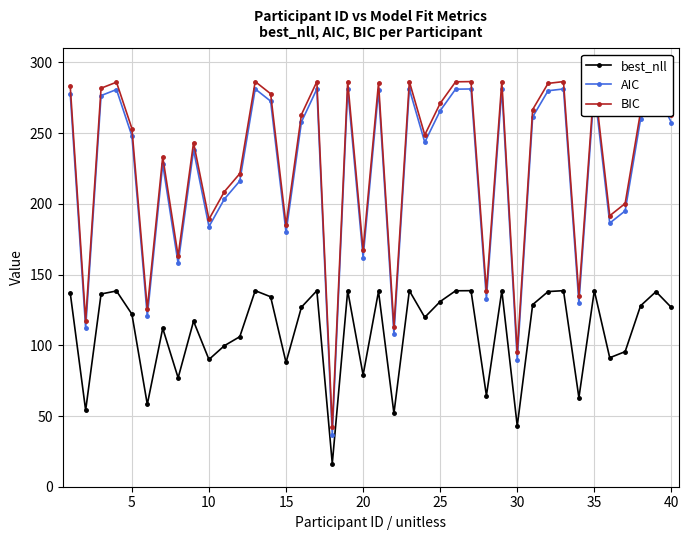

What is the difference between the maximum and minimum values in the AIC series?

244.5